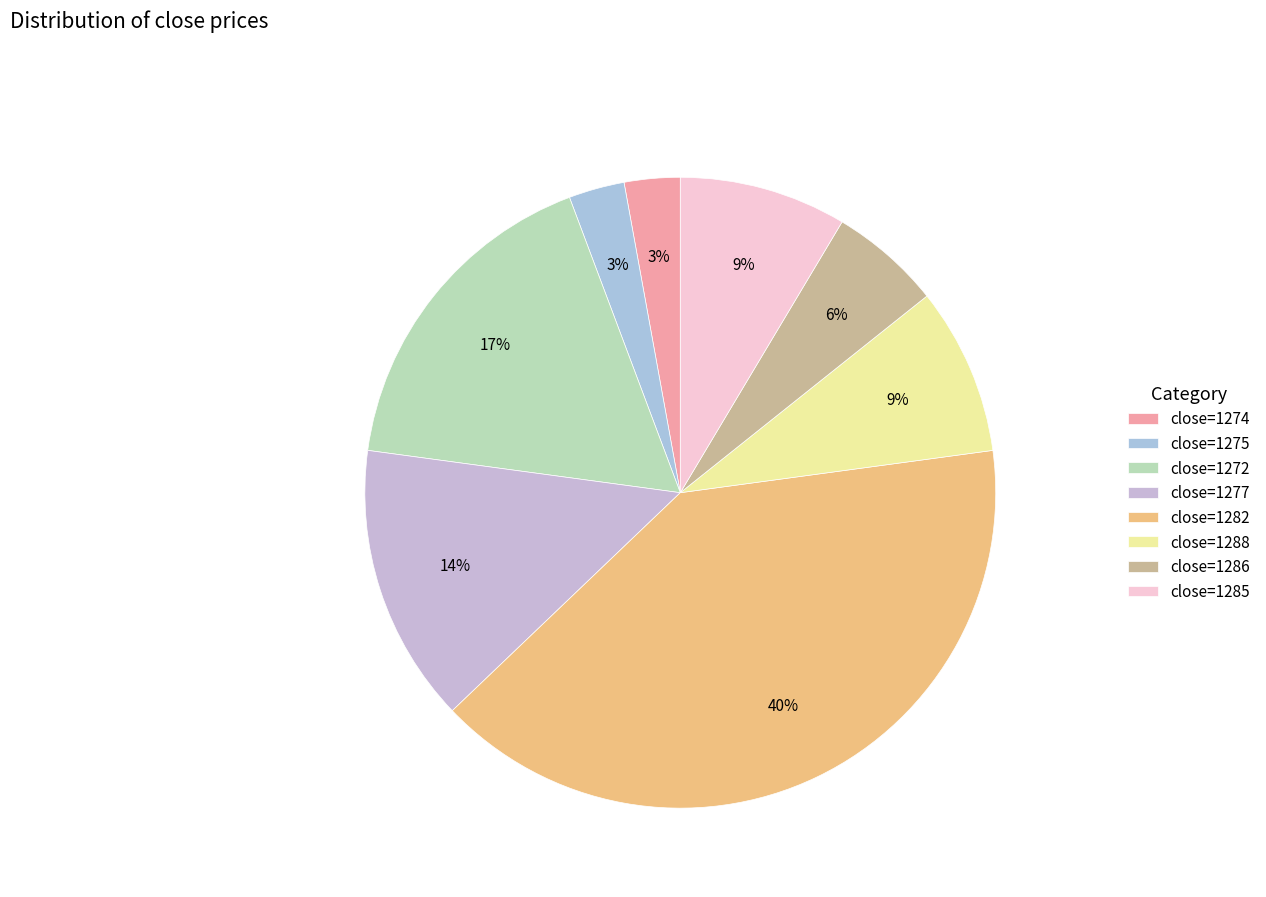

What percentage is the close=1272 slice, to the nearest percent?

17%